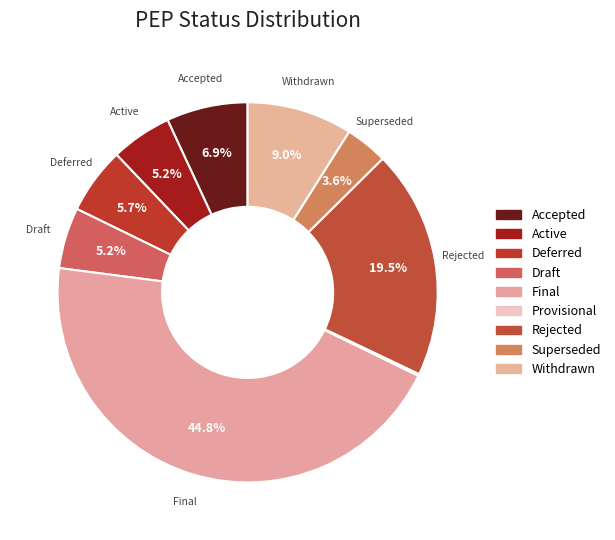

Which category has the smallest portion of the pie?

Provisional